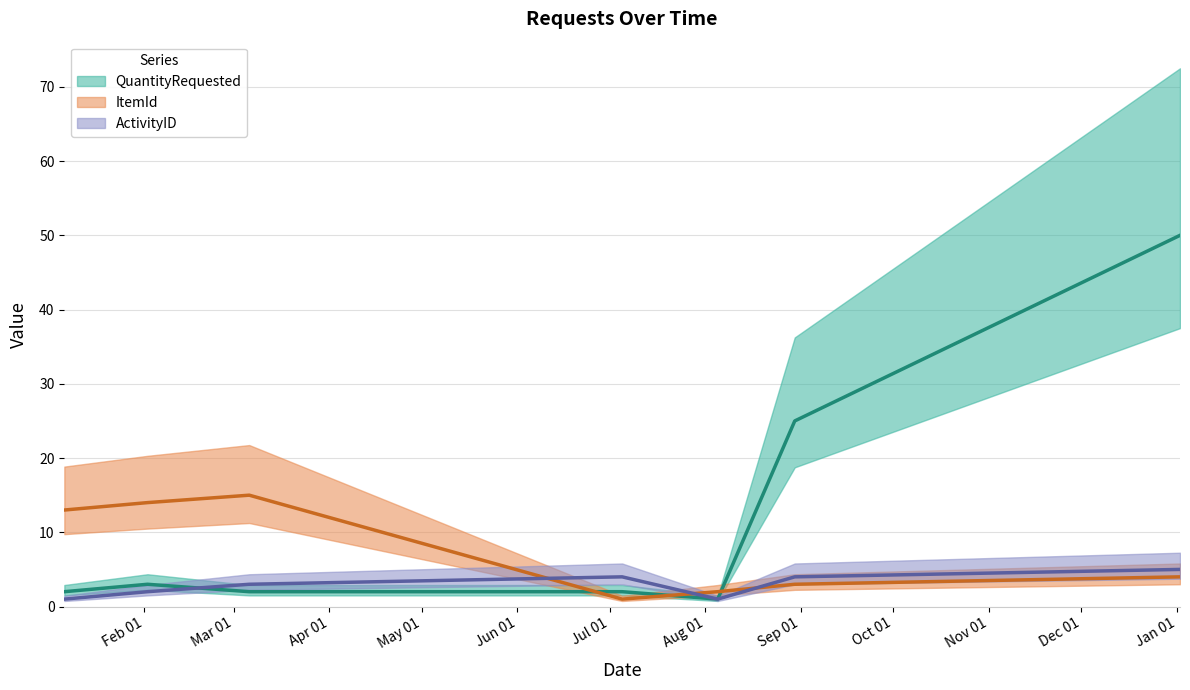

Reading left to right, list all the values displayed in this chart.

QuantityRequested: 2	3	2	2	1	25	50
ItemId: 13	14	15	1	2	3	4
ActivityID: 1	2	3	4	1	4	5